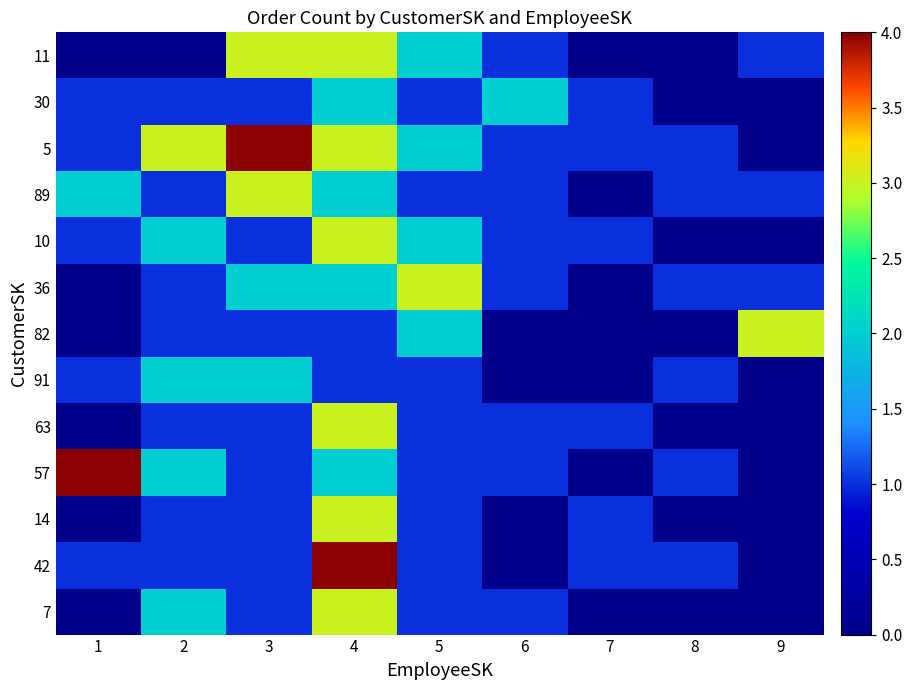

Between 3 and 9, which series saw the biggest shift?

5